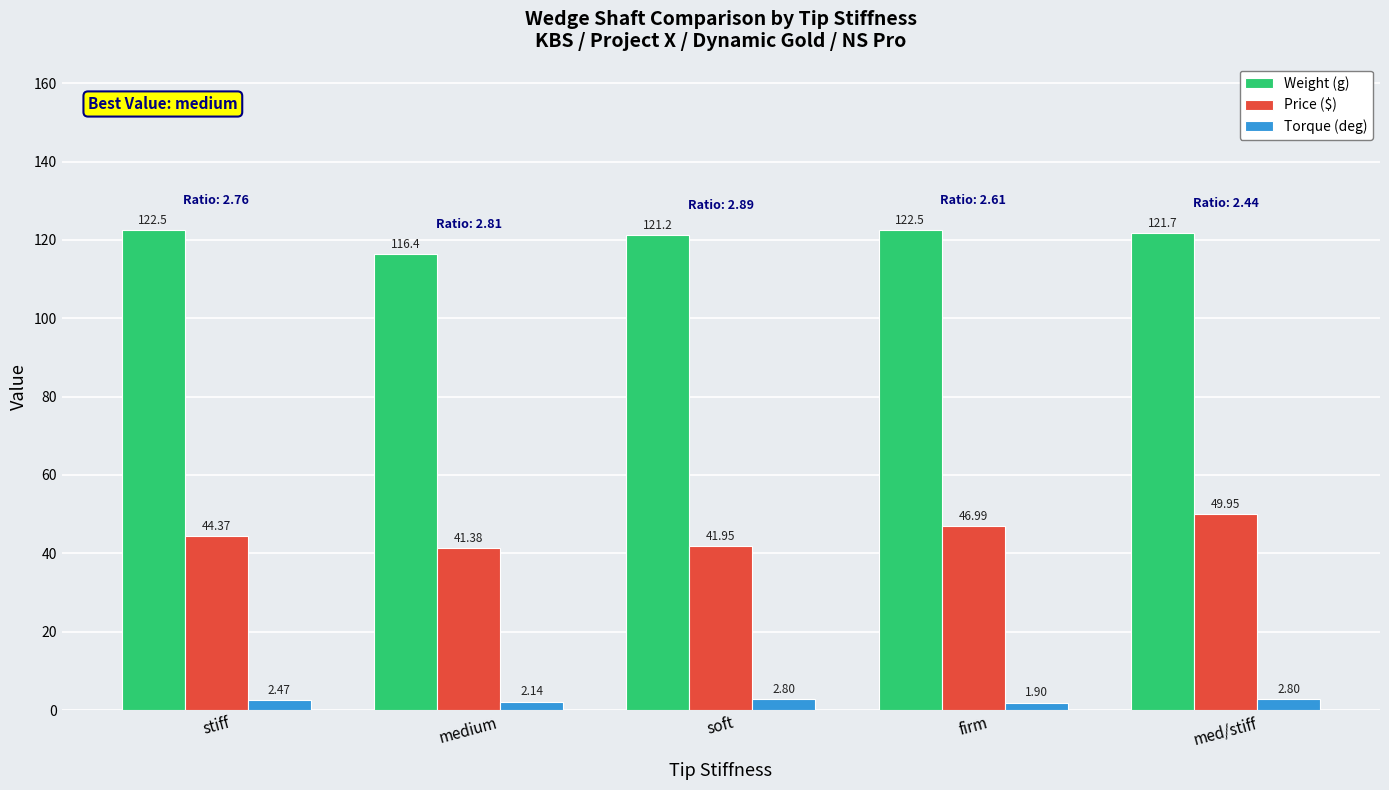

What is the spread (max minus min) of values at stiff?

120.0